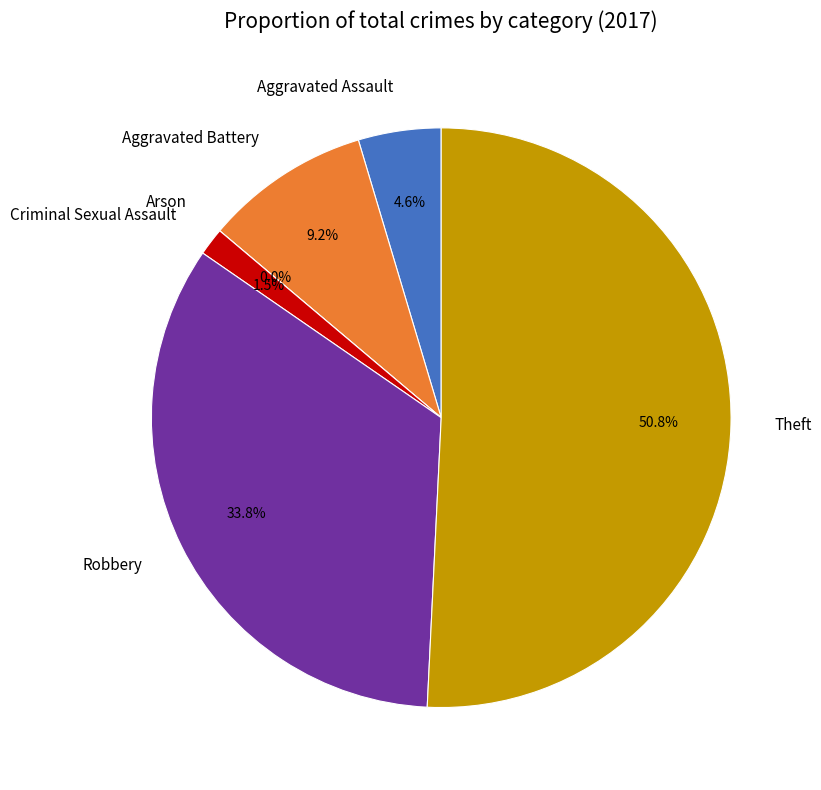

How many slices are in this pie chart?

6